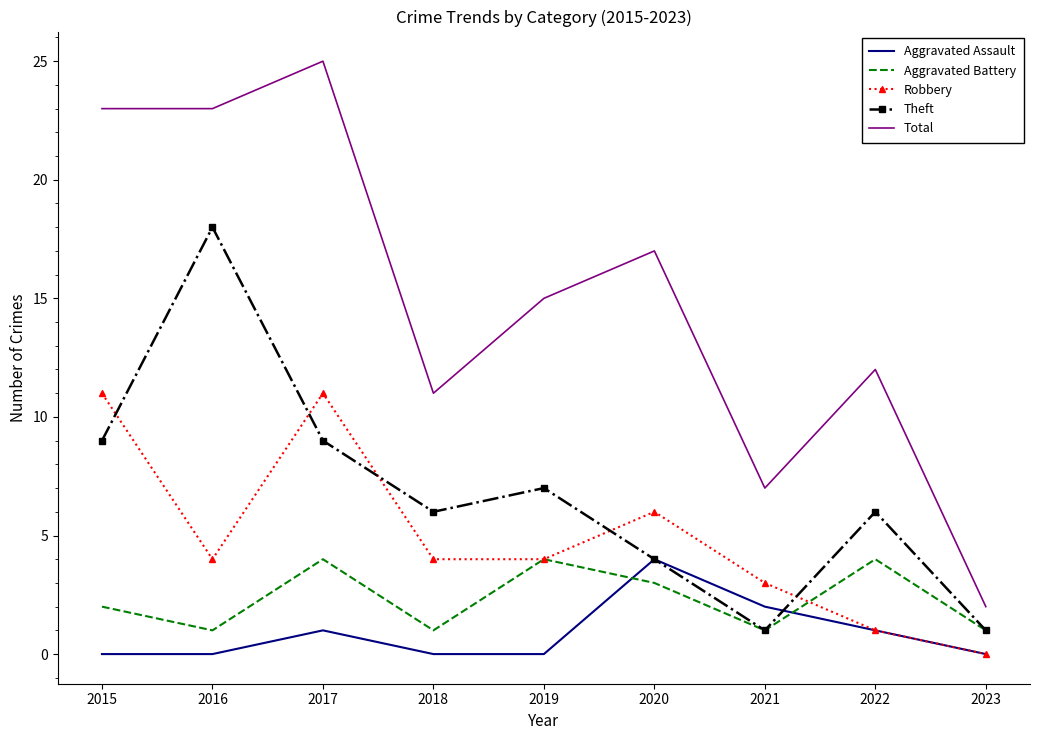

True or false: Robbery and Total intersect in this chart.

False